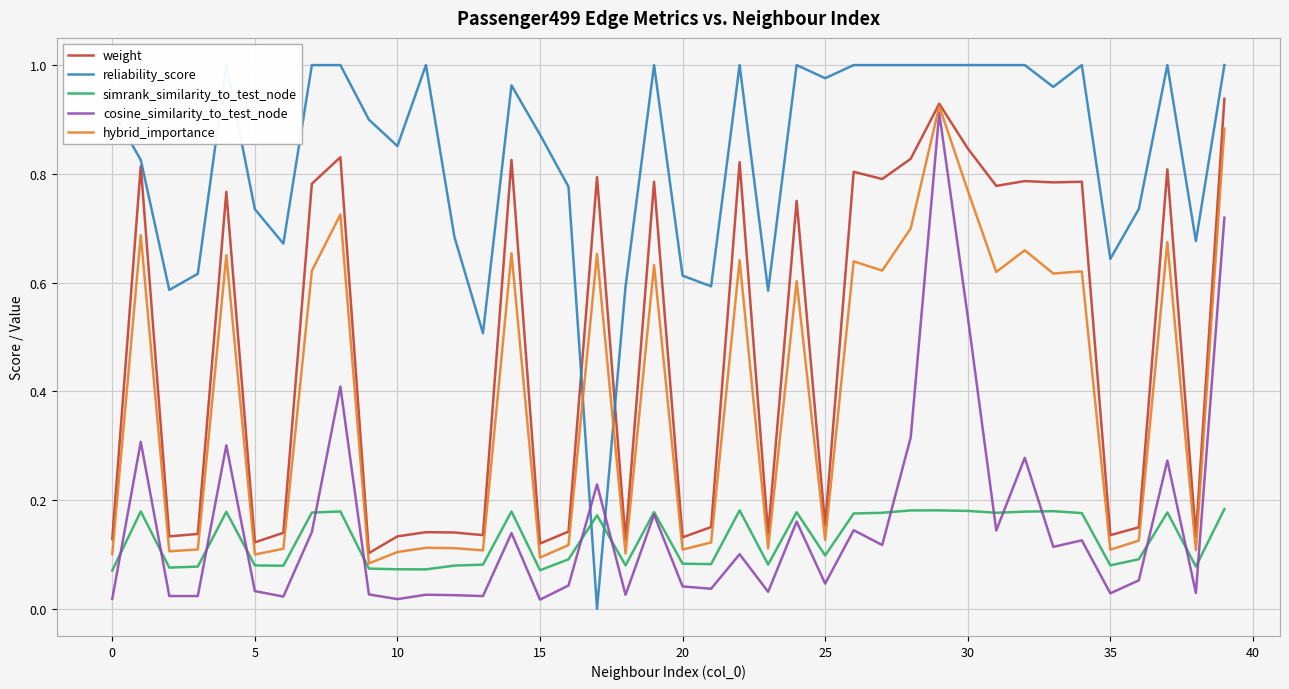

How many intersections are there between simrank_similarity_to_test_node and reliability_score?

2